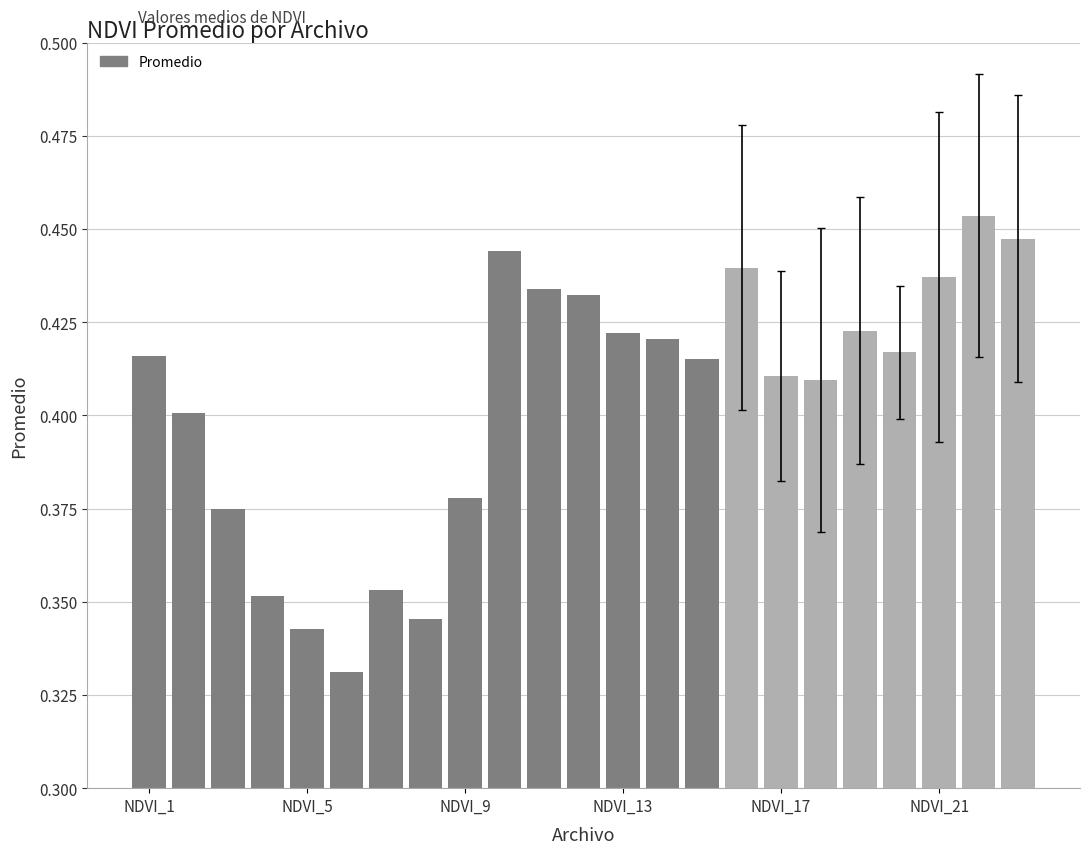

The chart shows a value of 0.1 at NDVI_13. True or false?

False